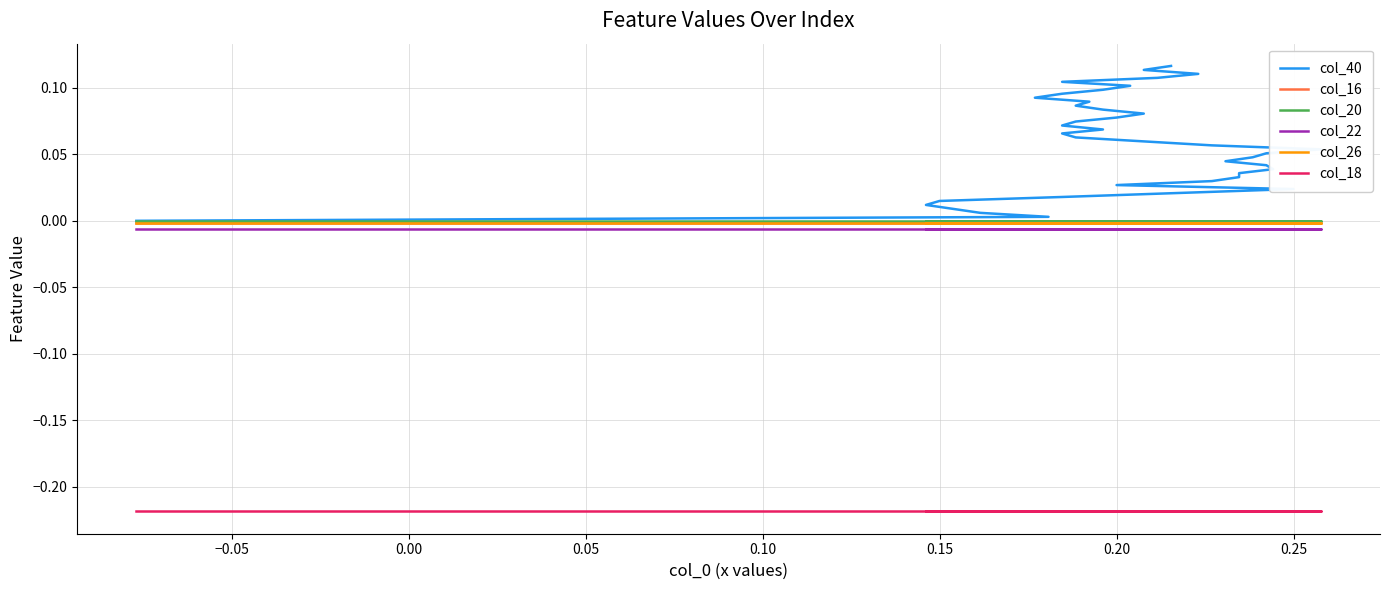

True or false: col_26 and col_22 intersect in this chart.

False